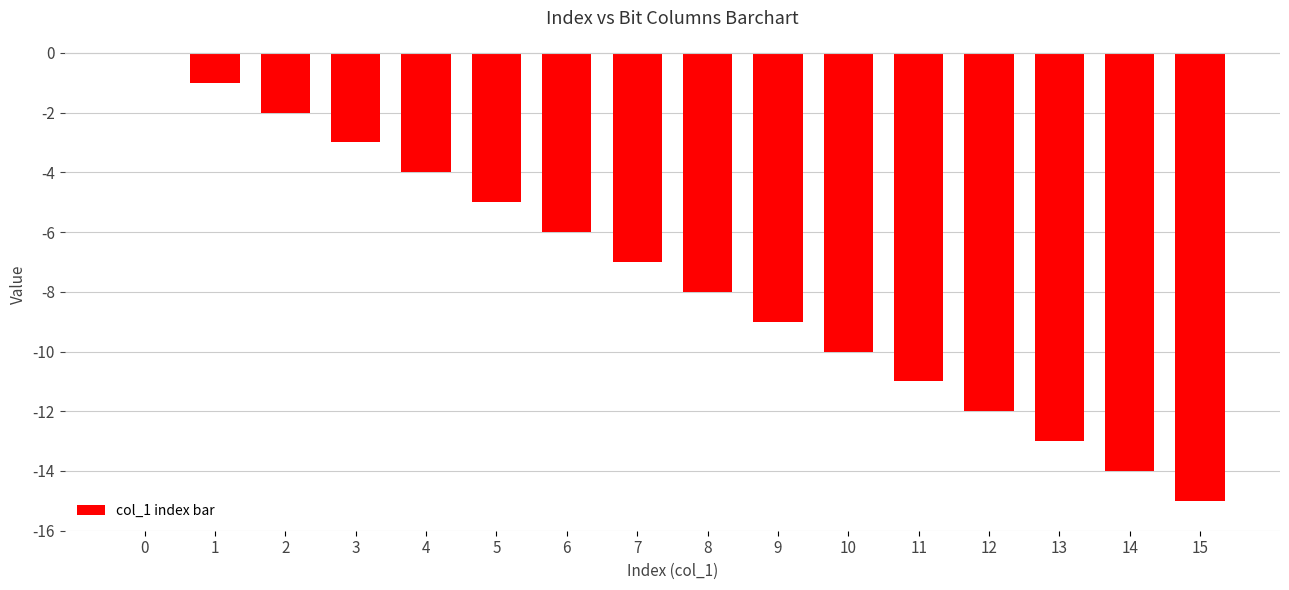

How many categories are shown in the chart?

16